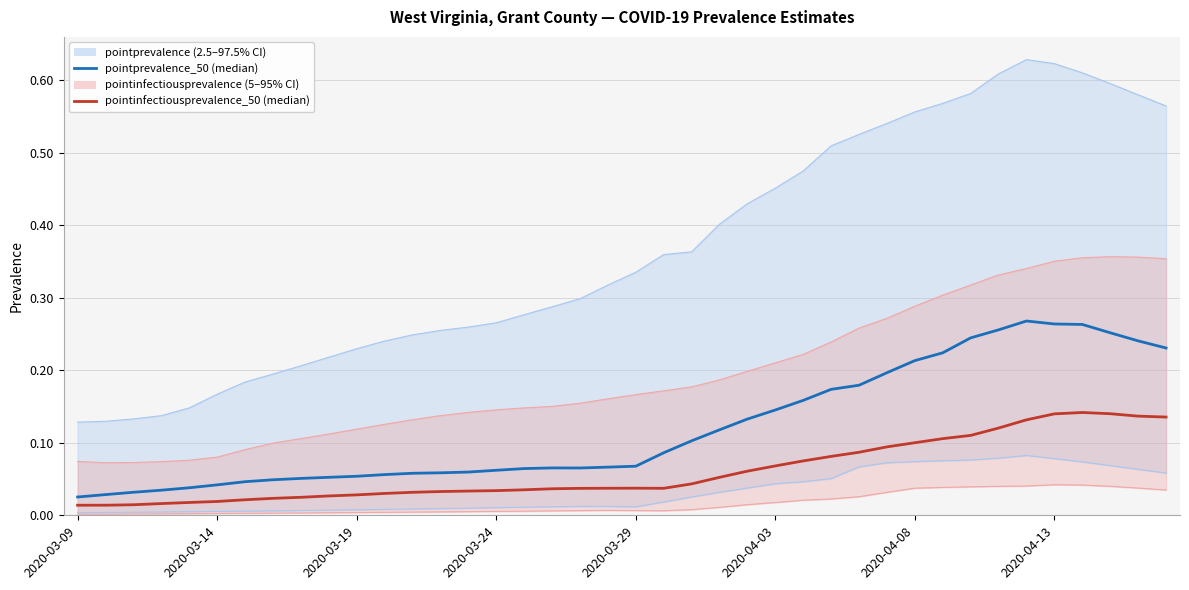

Is it true that pointinfectiousprevalence_50 equals 0.2 at 36?

False